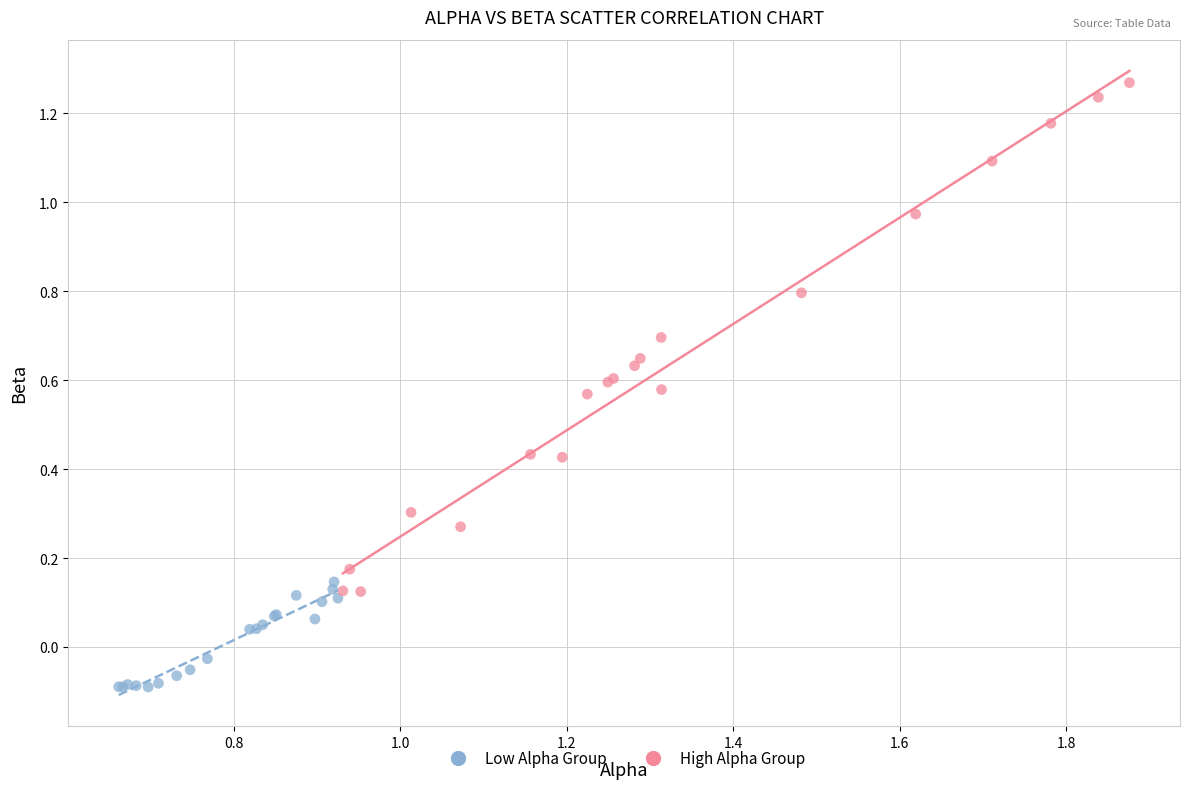

Which series contains the highest Y value?

High Alpha Group